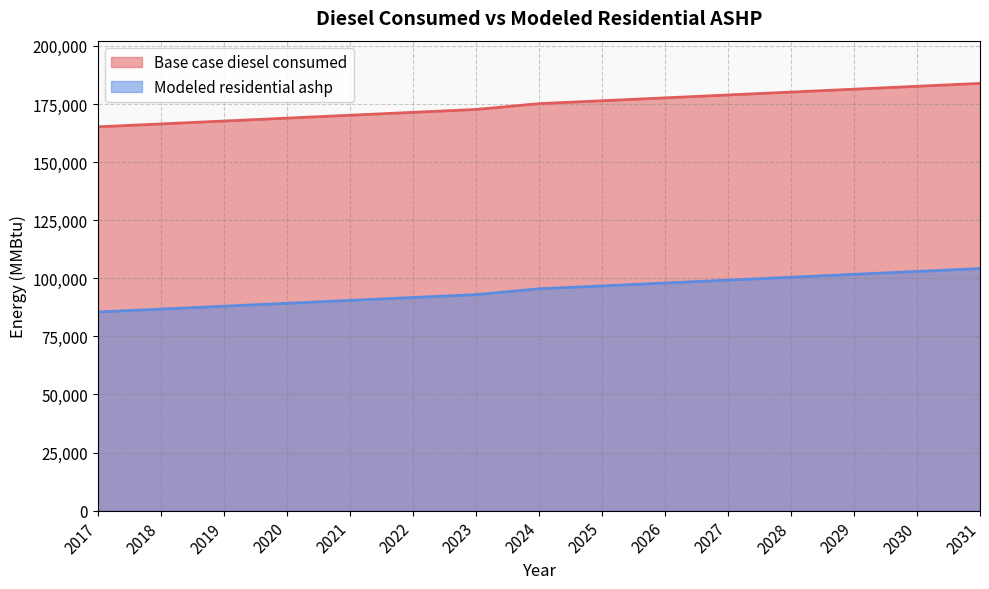

At which label does Modeled residential ashp first exceed 95472?

2024